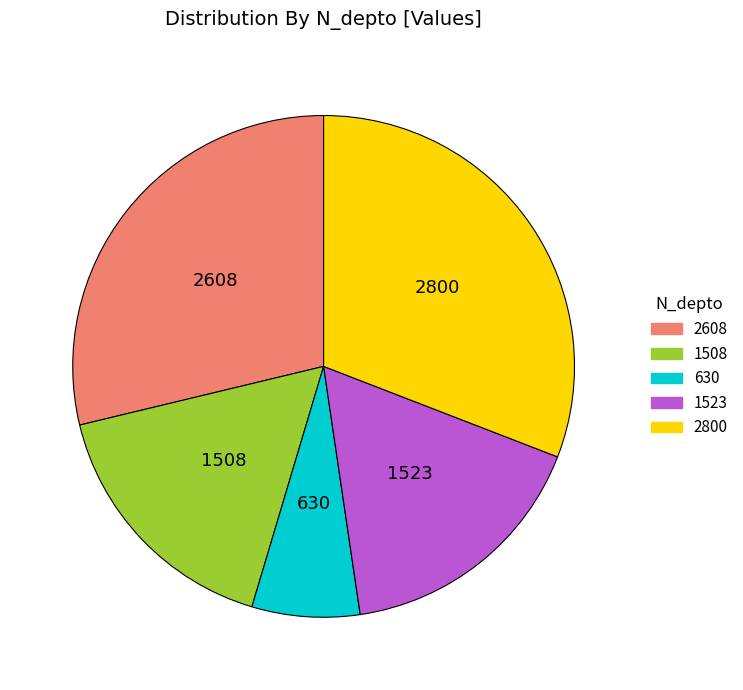

Which category has the smallest portion of the pie?

630